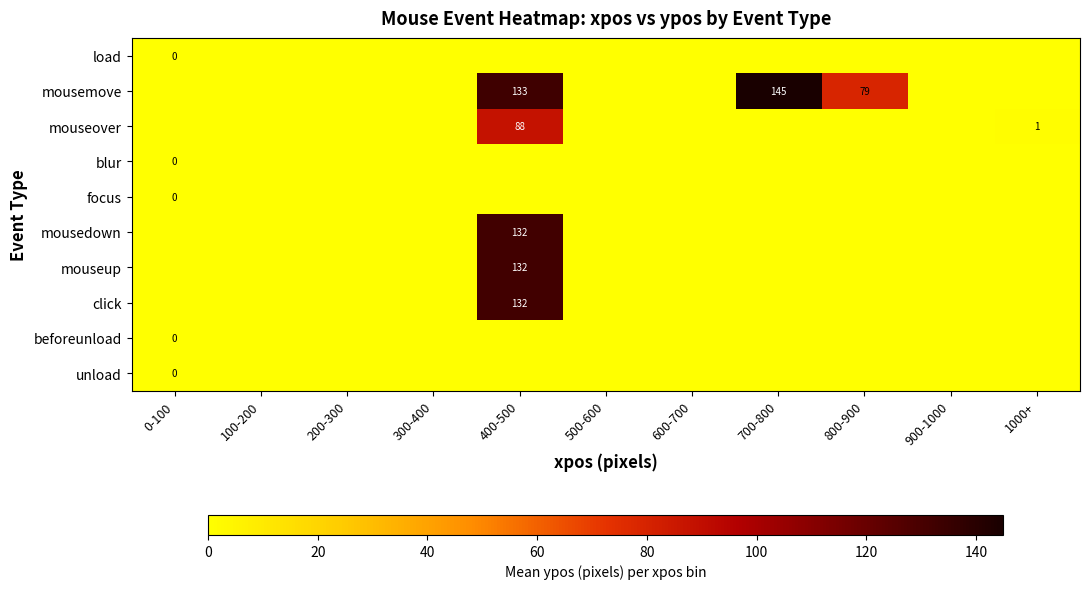

How many distinct data groups are displayed?

10